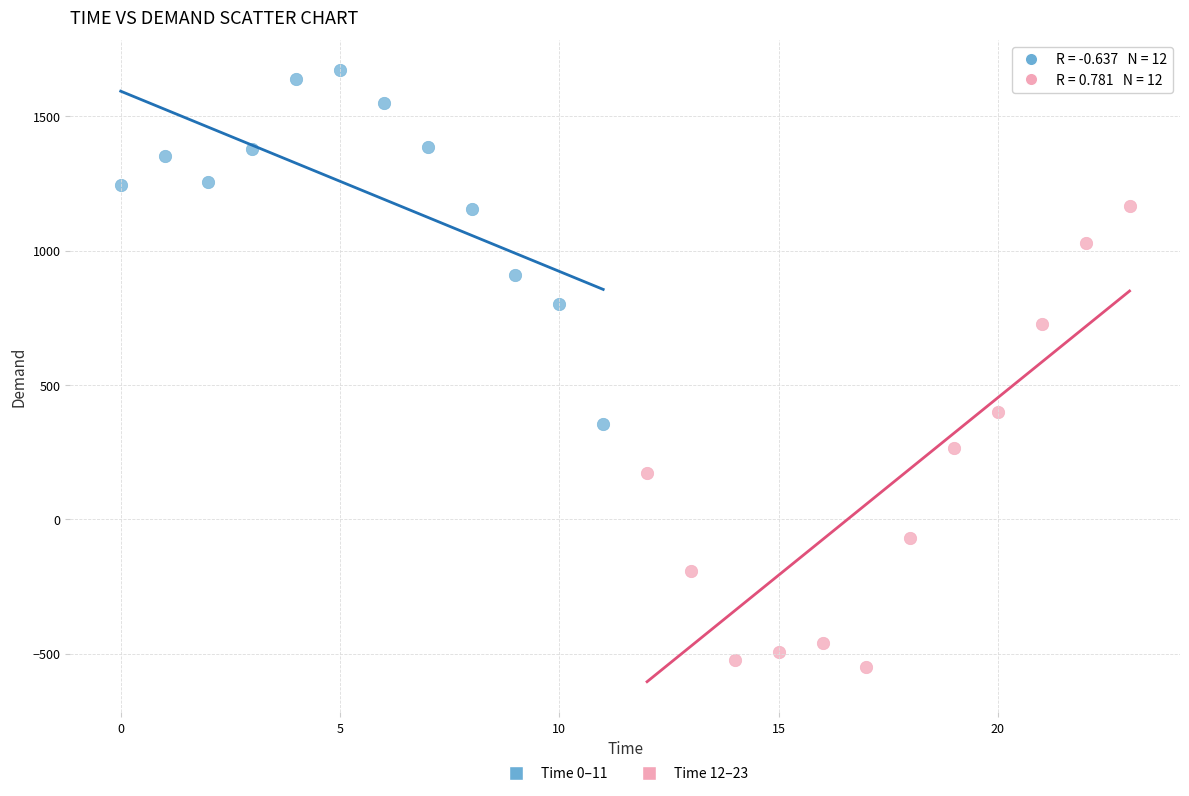

Which series contains the lowest Y value?

Time 12–23